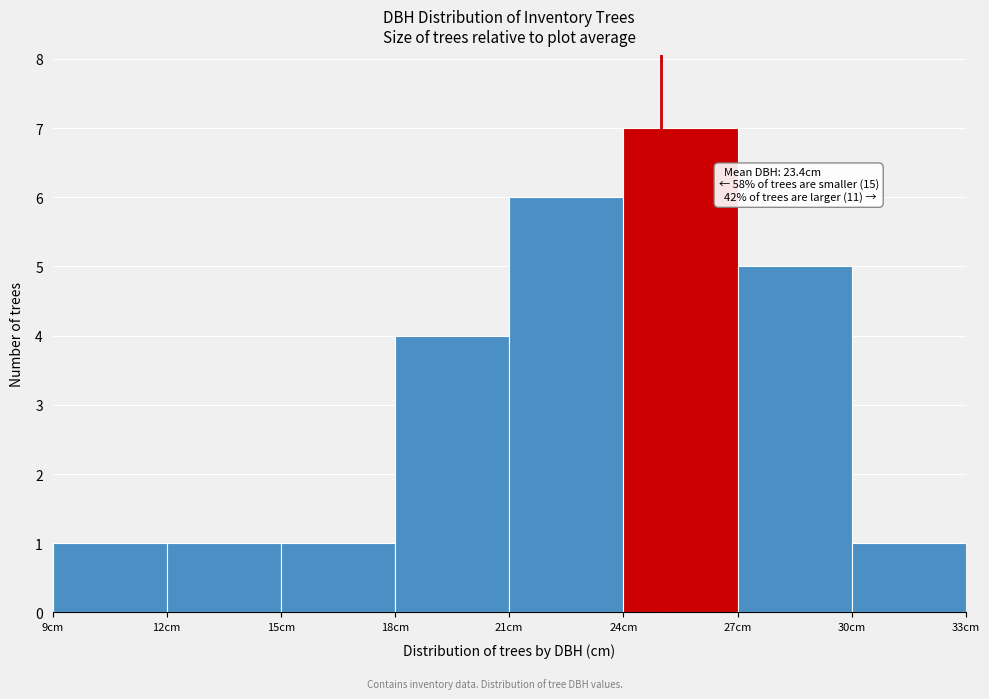

Over which range of the x-axis is the bar tallest?

24 to 27